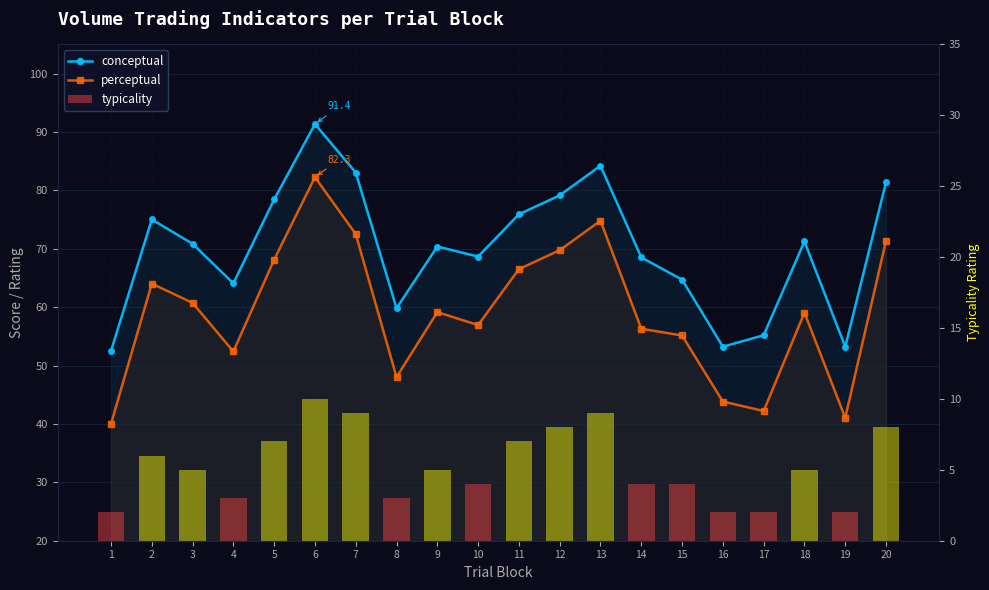

The perceptual series shows 88.1 at 3. True or false?

False